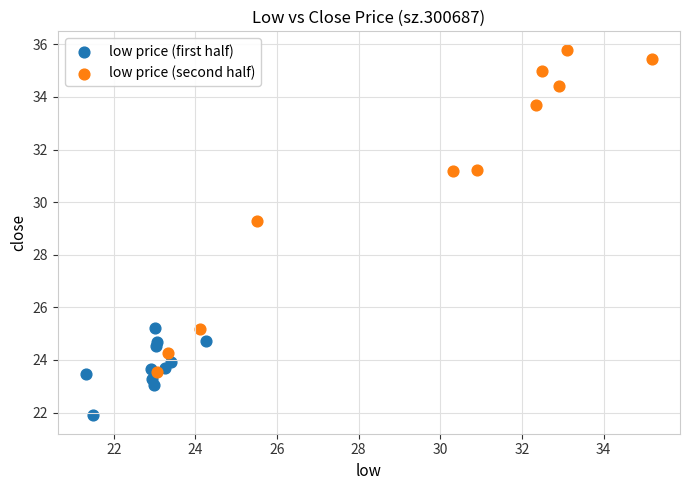

Which series reaches the maximum Y coordinate?

low price (second half)